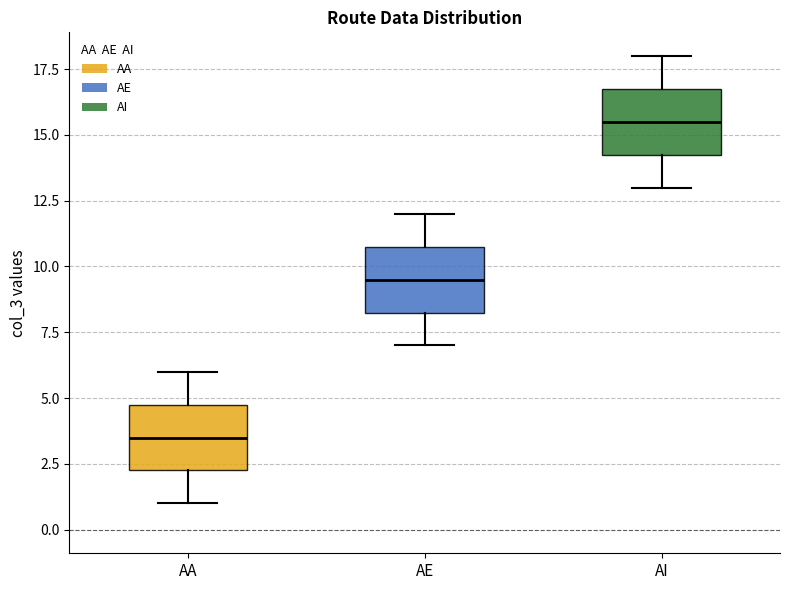

Reading left to right, transcribe this box plot: for each box, give where its median line is, the range the box spans, and where its two whiskers end, as read against the y-axis. The values are not printed on the chart, so give them approximately, as read against the axis.

AA: median 3.5, box 2.5 to 5.0, whiskers 1.0 to 6.0
AE: median 9.5, box 8.5 to 11.0, whiskers 7.0 to 12.0
AI: median 15.5, box 14.5 to 17.0, whiskers 13.0 to 18.0